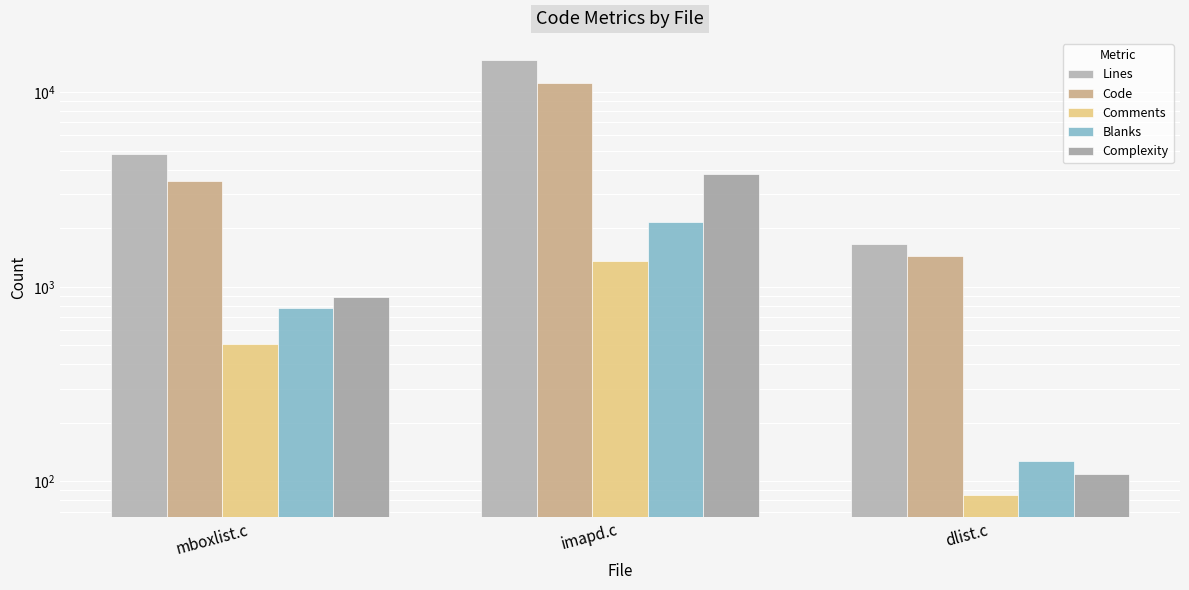

Between mboxlist.c and dlist.c, which series saw the biggest shift?

Lines